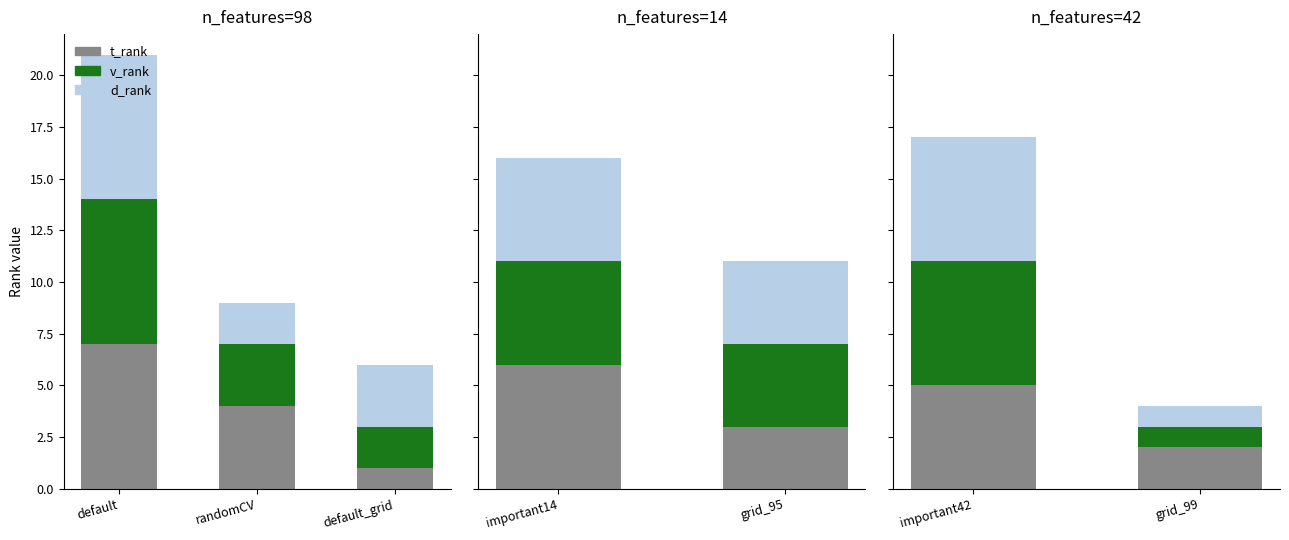

List the series in order of their peak value, lowest first.

t_rank, v_rank, d_rank